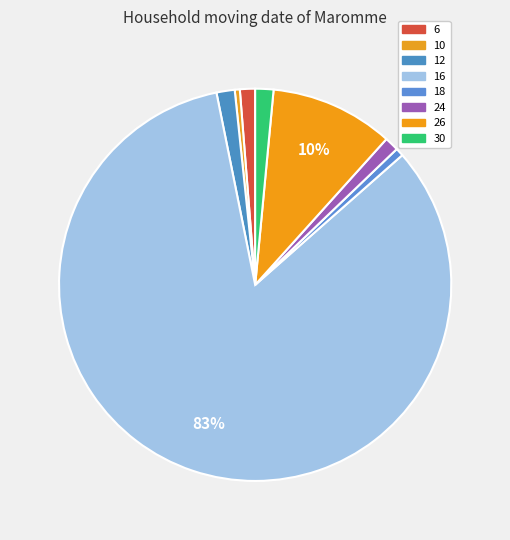

How many segments does this pie chart have?

8